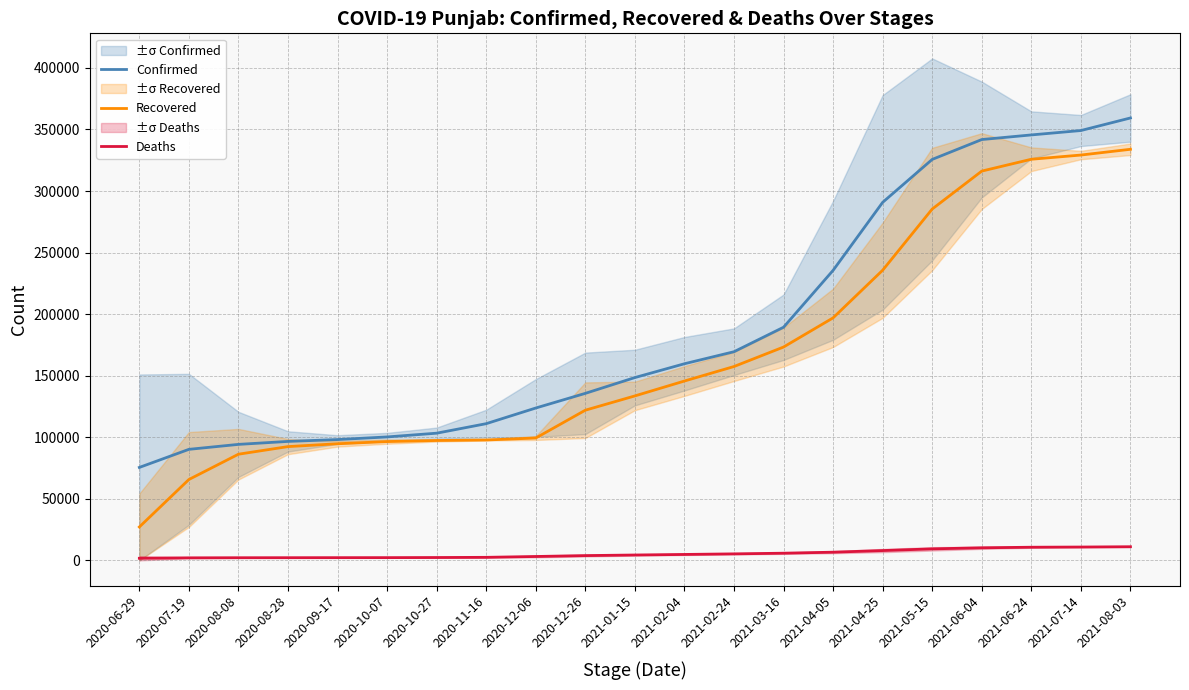

True or false: Deaths and Recovered intersect in this chart.

False